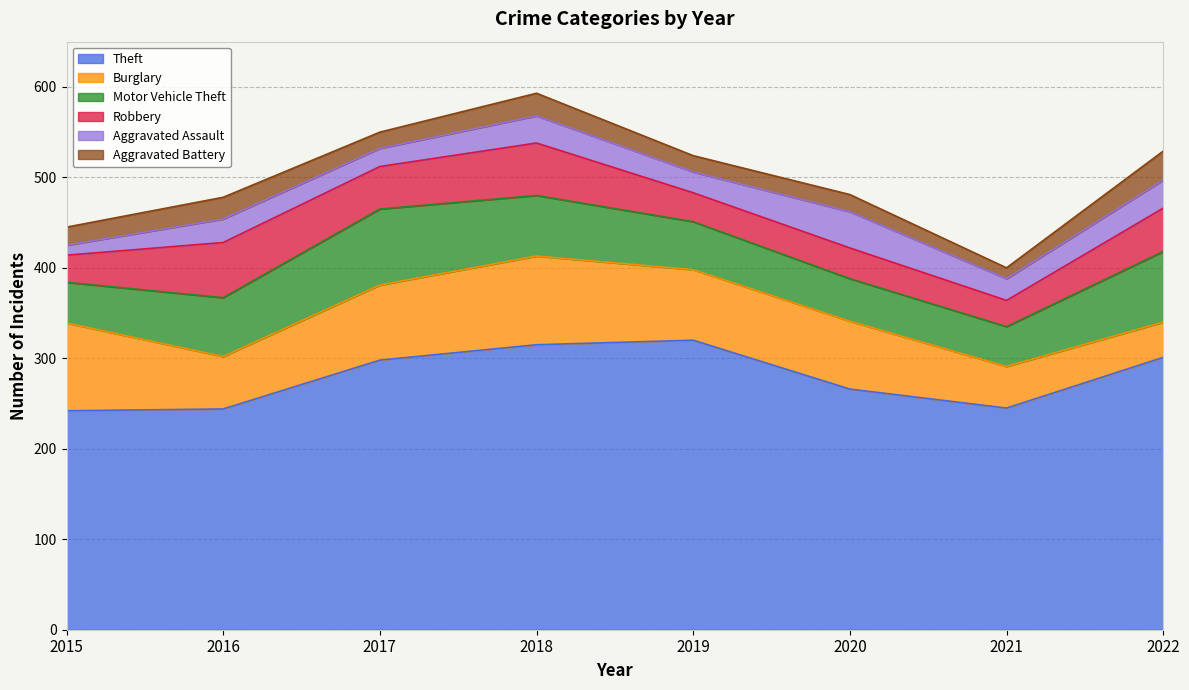

Which series has the widest spread of values?

Theft